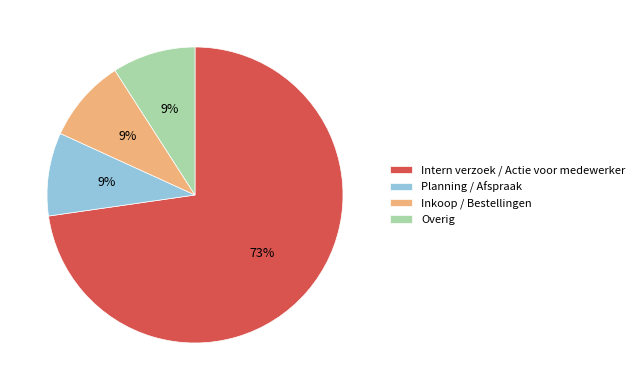

To the nearest percent, what is the difference between the largest and smallest slice percentages?

64%